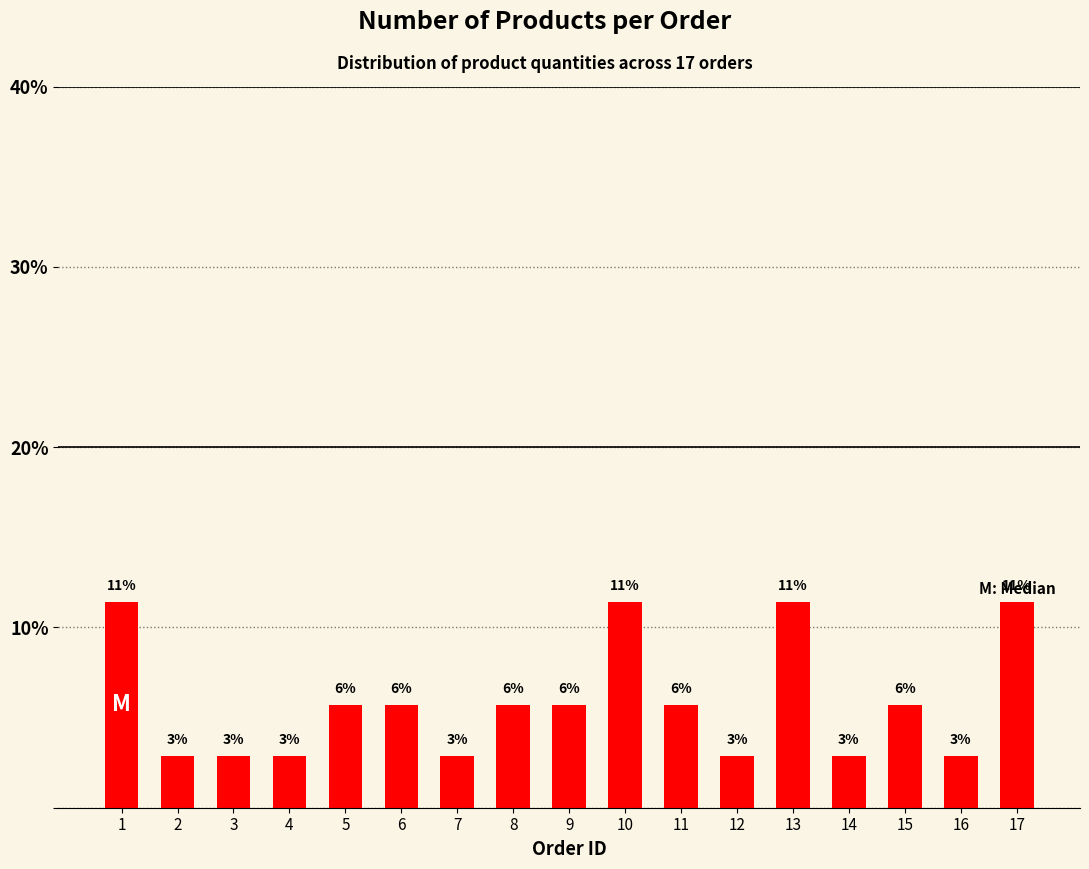

Reading left to right, transcribe all the data shown in this chart.

11.4	2.9	2.9	2.9	5.7	5.7	2.9	5.7	5.7	11.4	5.7	2.9	11.4	2.9	5.7	2.9	11.4